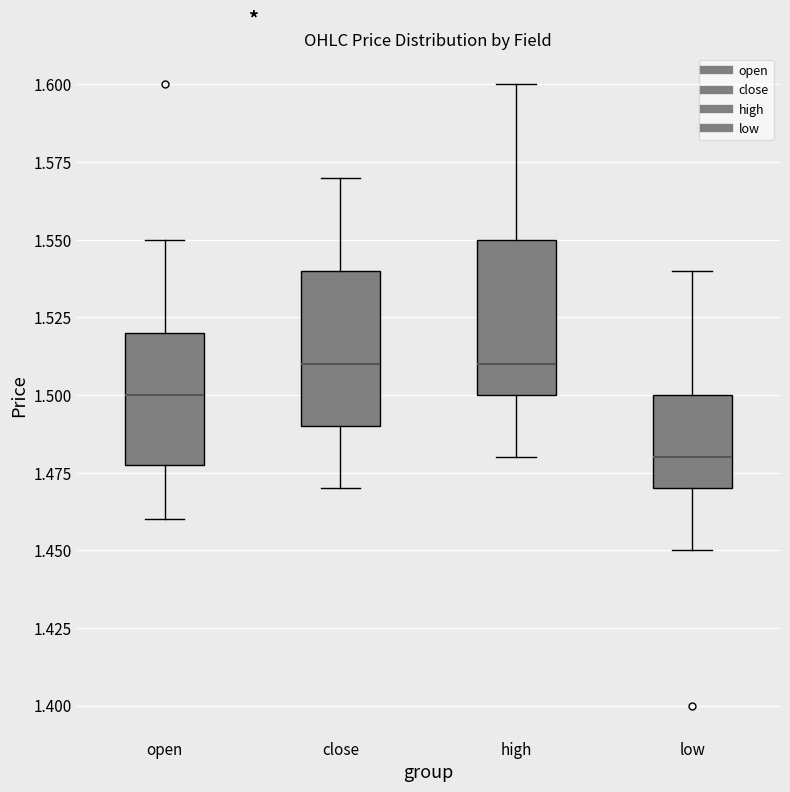

Where does the median line of the box for low sit on the y-axis? The values are not printed on the chart, so give them approximately, as read against the axis.

1.48